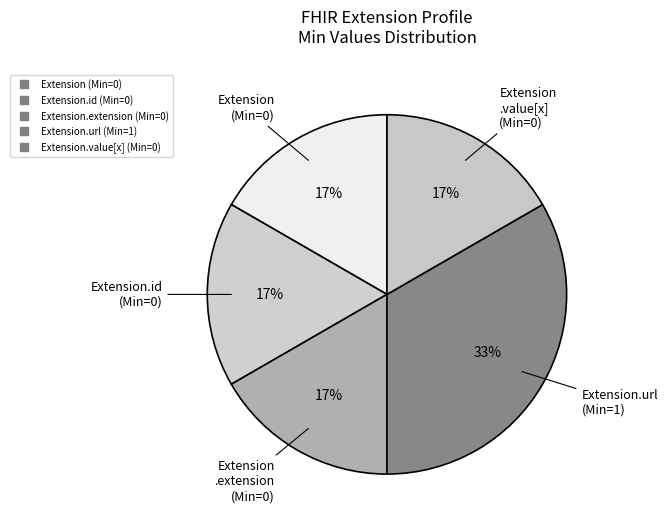

How many slices are in this pie chart?

5